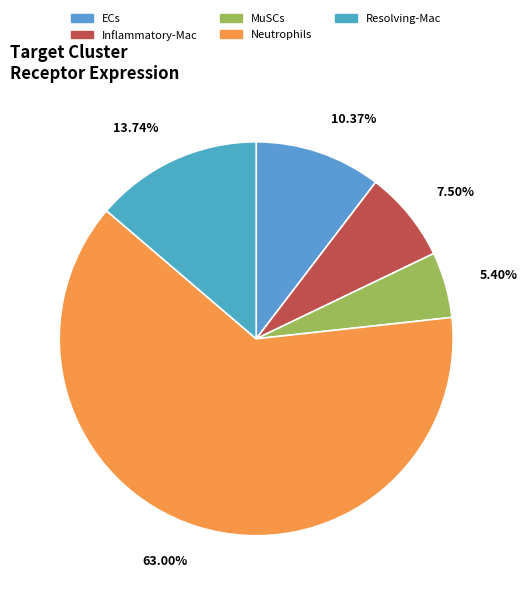

How much of the chart is everything except ECs?

89.6%